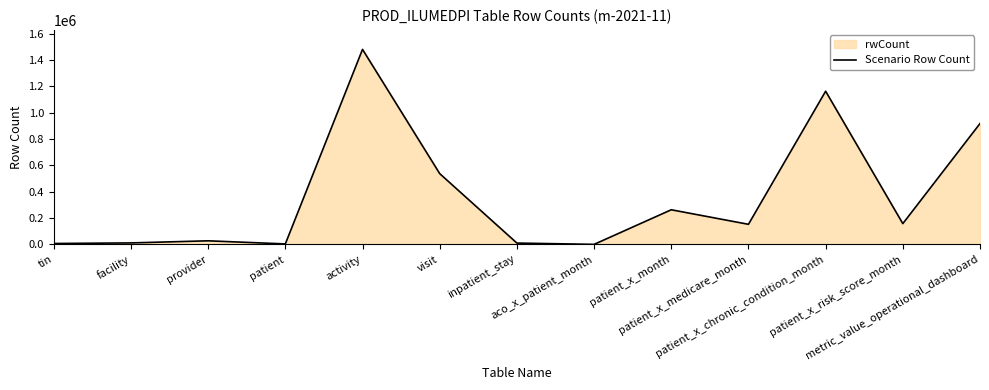

What is the sum of the values at patient and patient_x_risk_score_month?

160971